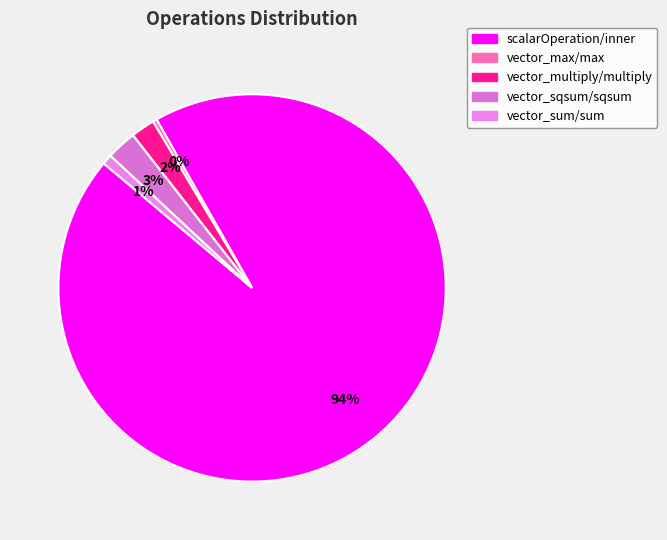

Combined, what portion of the pie is vector_multiply/multiply and scalarOperation/inner?

96.3%